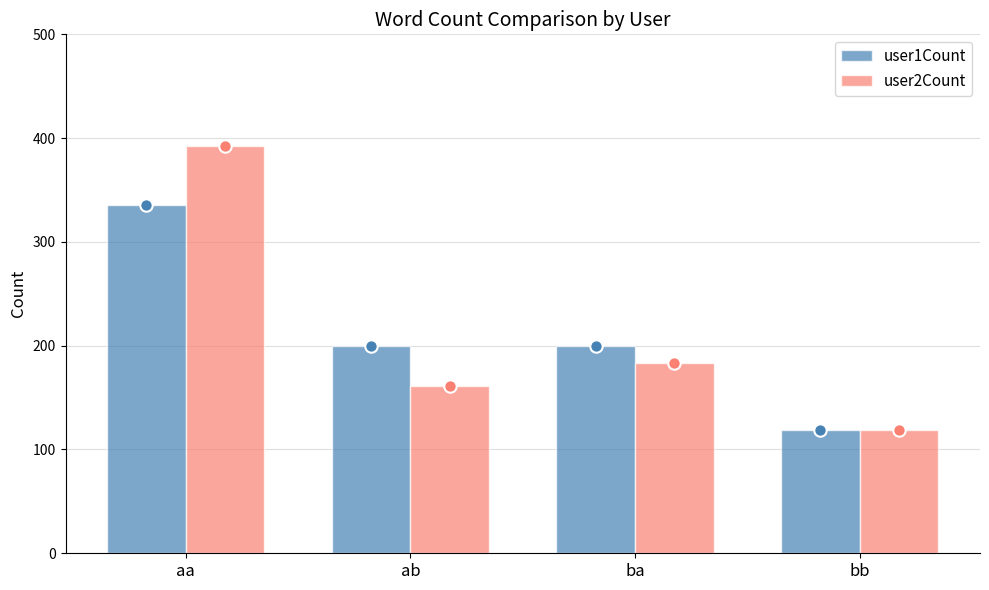

Which series has the largest total across all categories?

user1Count